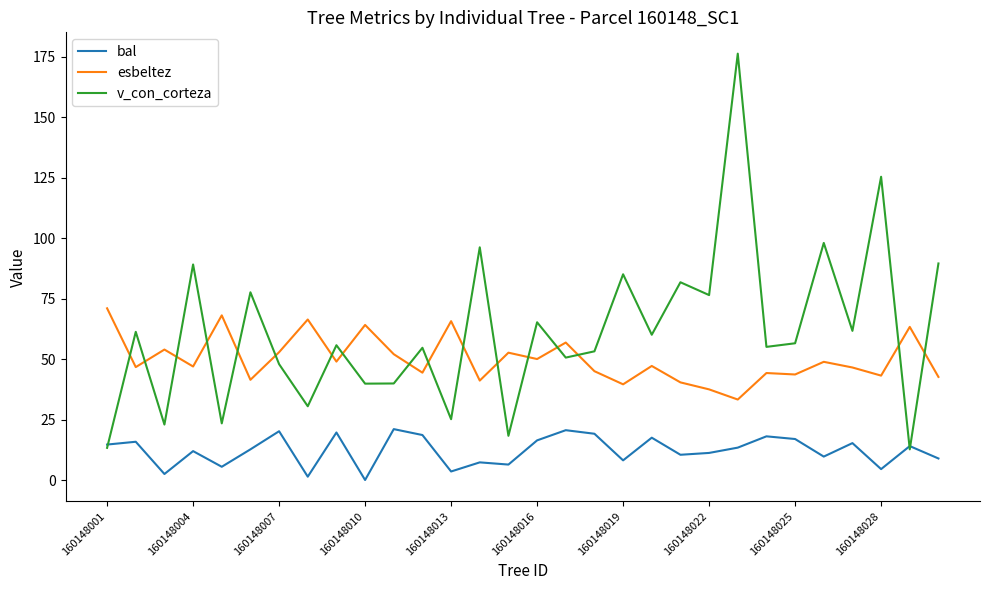

What is the difference between the second highest and minimum values in the v_con_corteza series?

112.7